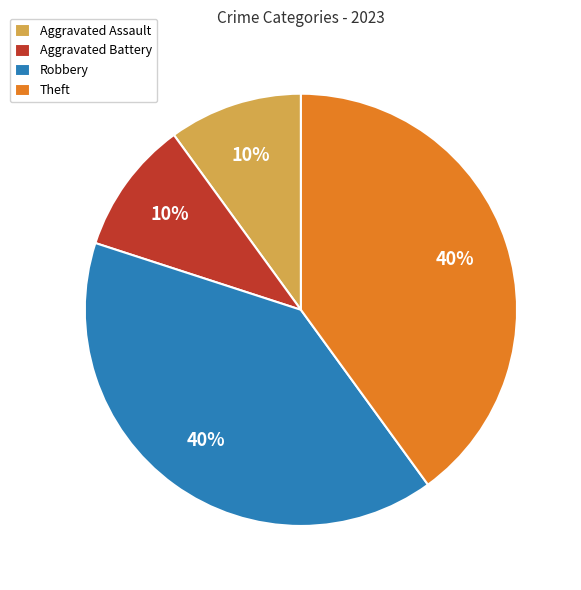

To the nearest percent, what is the average slice percentage?

25%